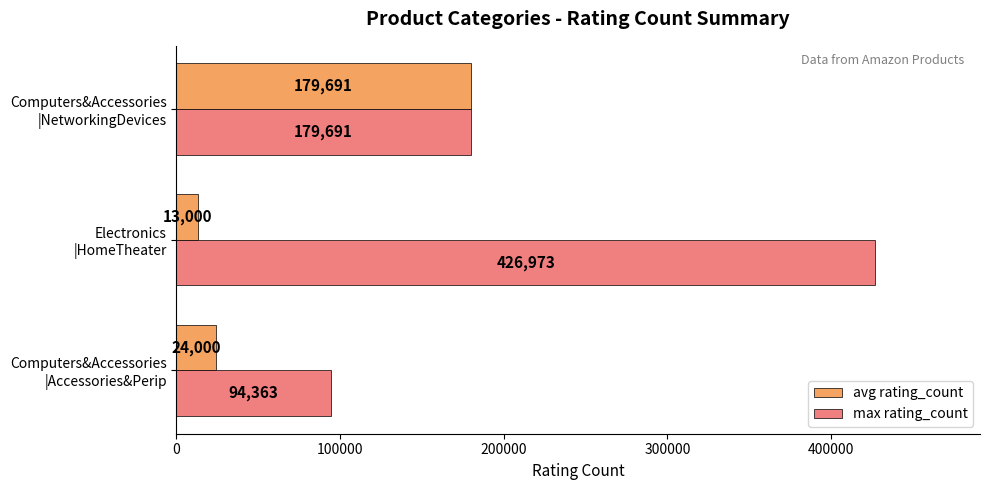

What is the sum of all max rating_count values?

701027